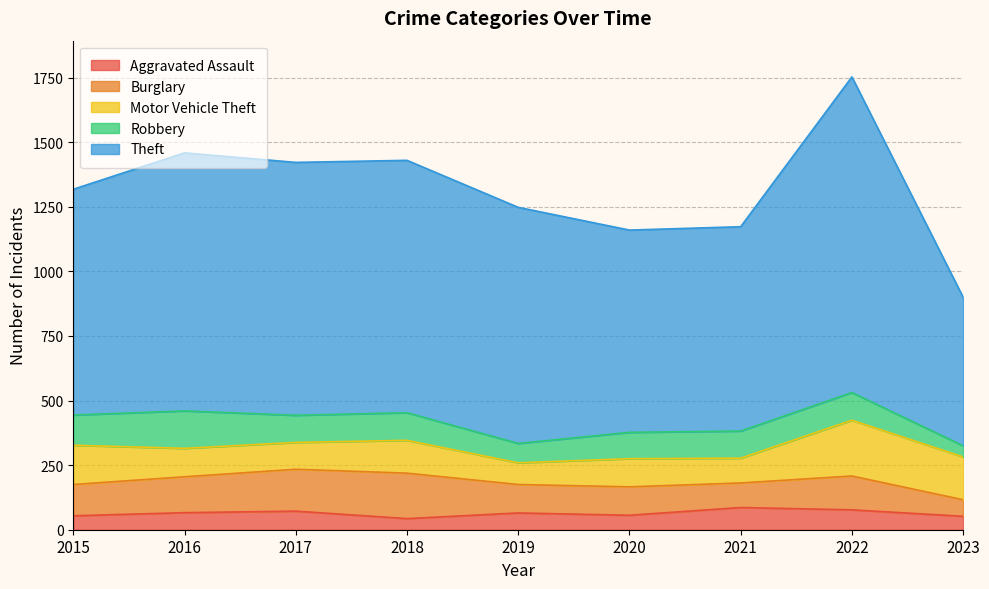

Which category has the lowest value across all series?

2018